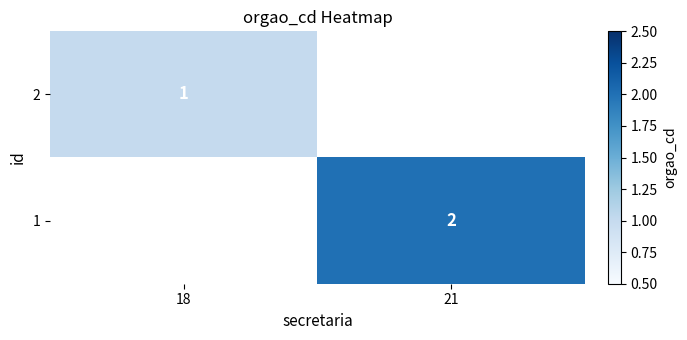

How many categories are shown in the chart?

2